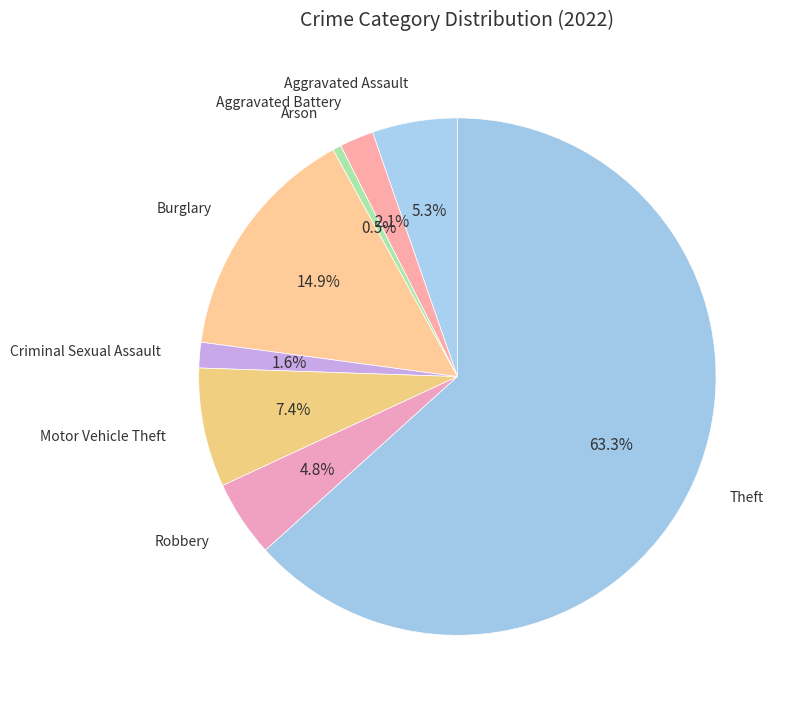

Which category has the smallest portion of the pie?

Arson